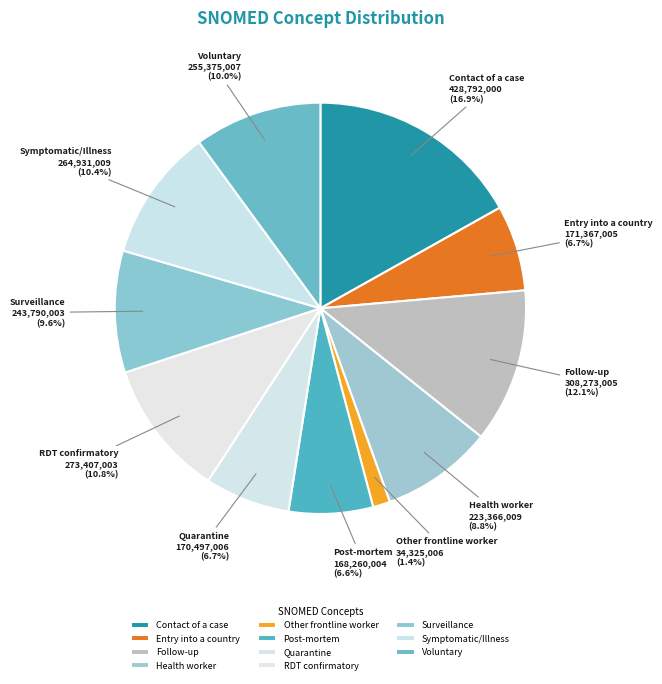

The Voluntary slice represents 10% of the pie. True or false?

True